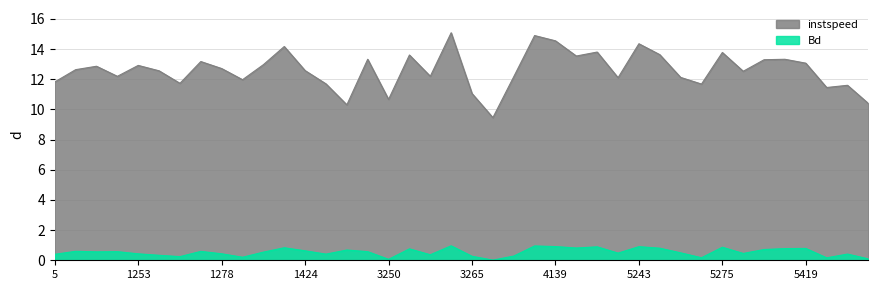

True or false: Bd has a value of 0.5 at 3275.0.

False